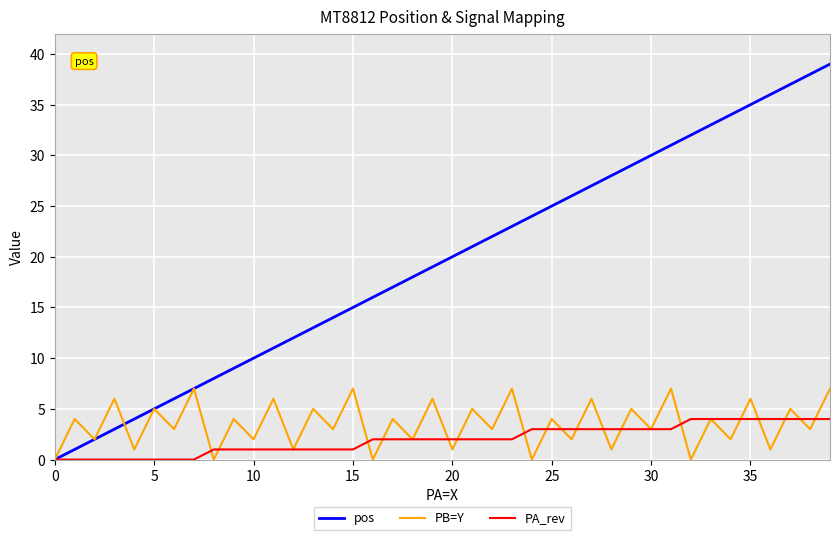

What is the highest value of the PA_rev series?

4